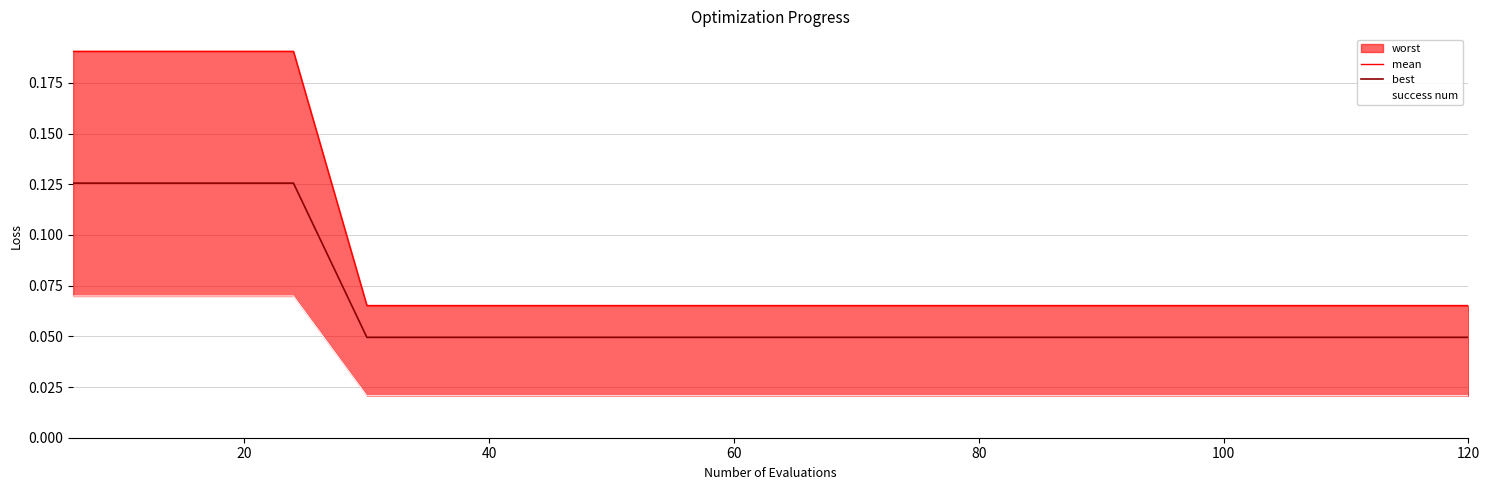

At how many categories does at least one series exceed 0?

20